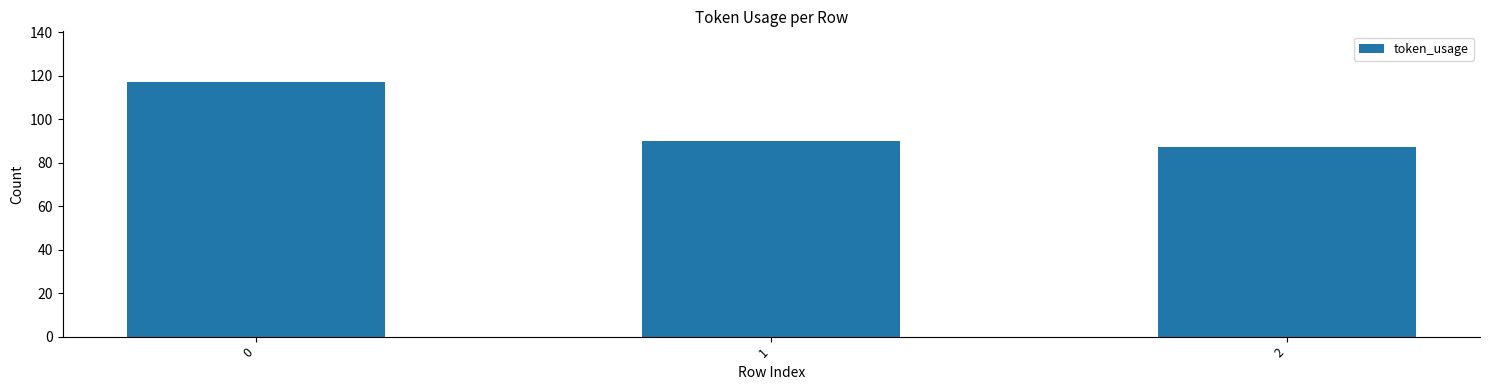

Does the chart contain any negative values?

No